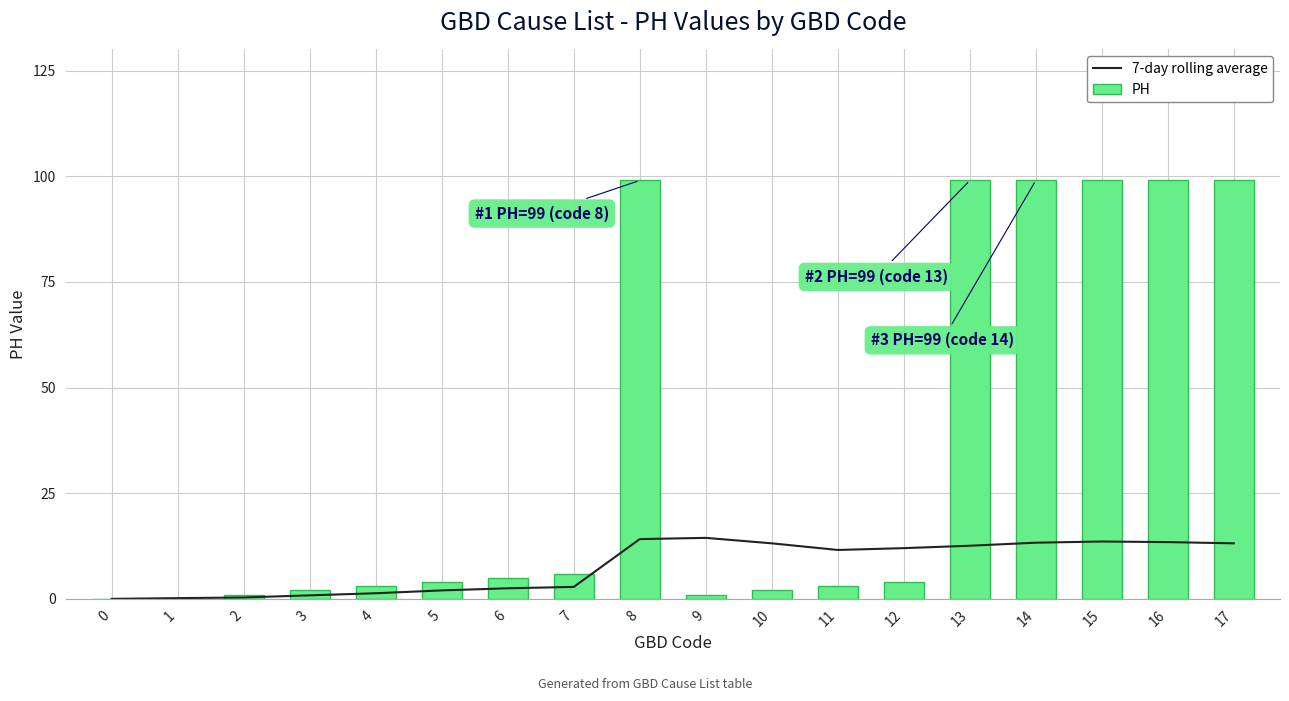

Reading left to right, extract all data points from this chart.

7-day rolling average: 0.0	0.2	0.3	0.8	1.3	2.0	2.5	2.8	14.1	14.4	13.1	11.6	12.0	12.6	13.3	13.6	13.4	13.1
PH: 0.0	0.0	1.0	2.0	3.0	4.0	5.0	6.0	99.0	1.0	2.0	3.0	4.0	99.0	99.0	99.0	99.0	99.0